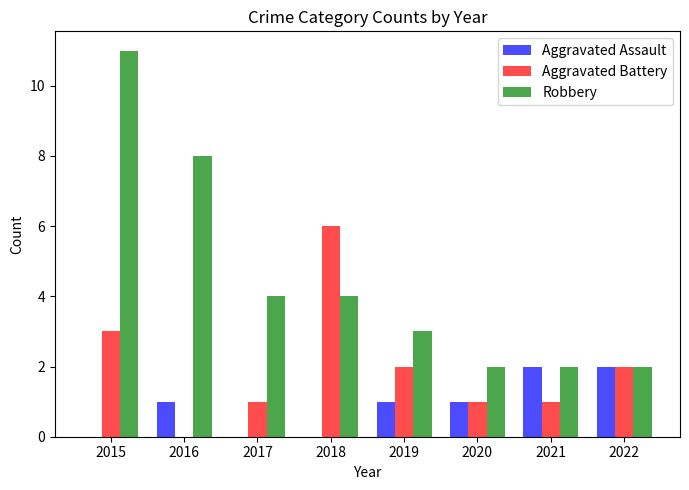

Which label corresponds to the largest value in the chart?

2015